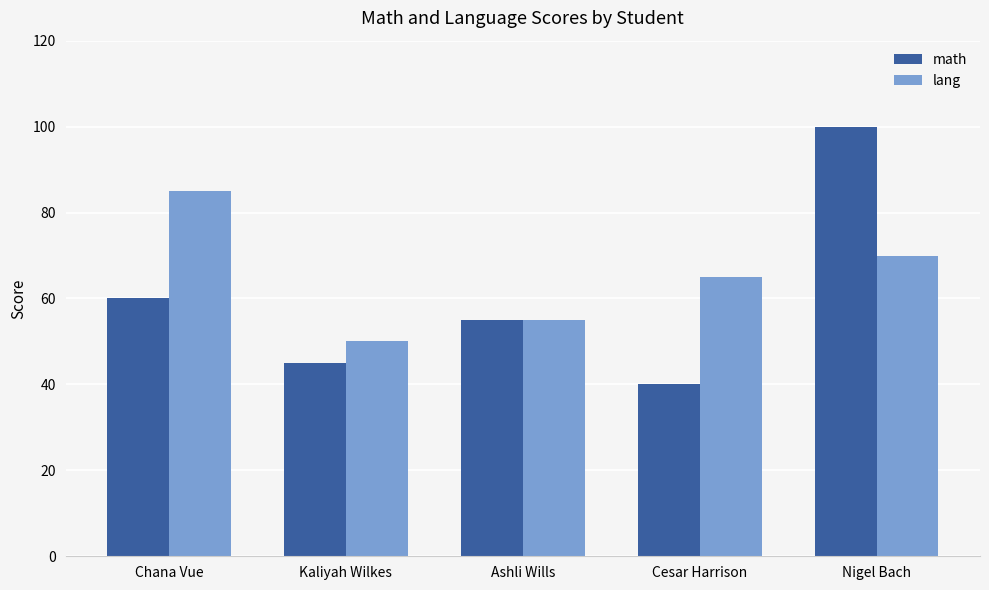

Which series has the largest total across all categories?

lang